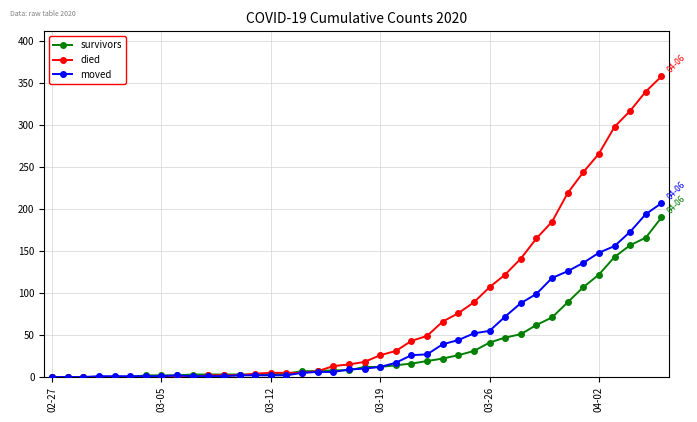

List the series in order of their overall mean, highest first.

died, moved, survivors